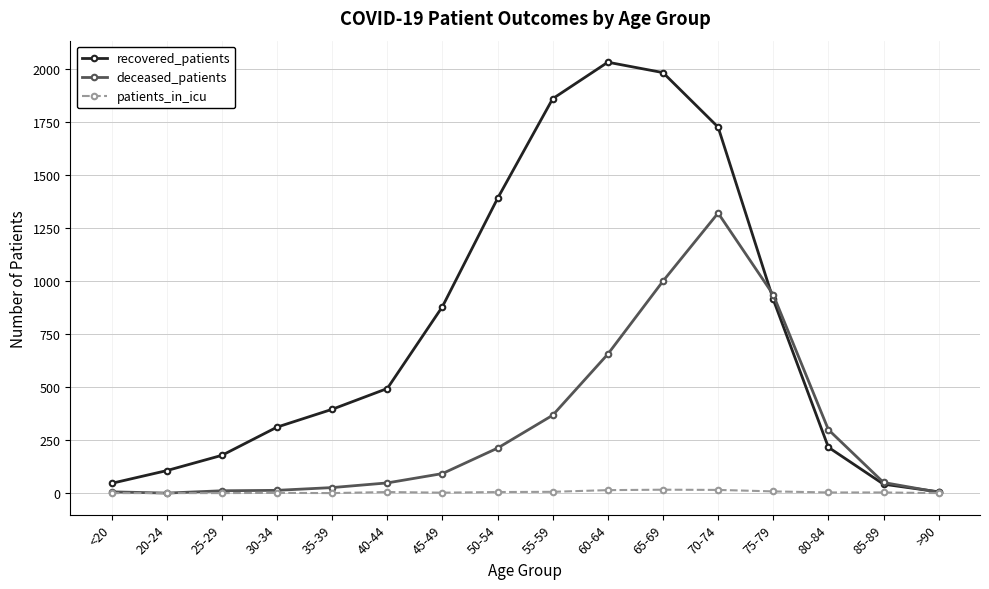

Which series has the largest total across all categories?

recovered_patients